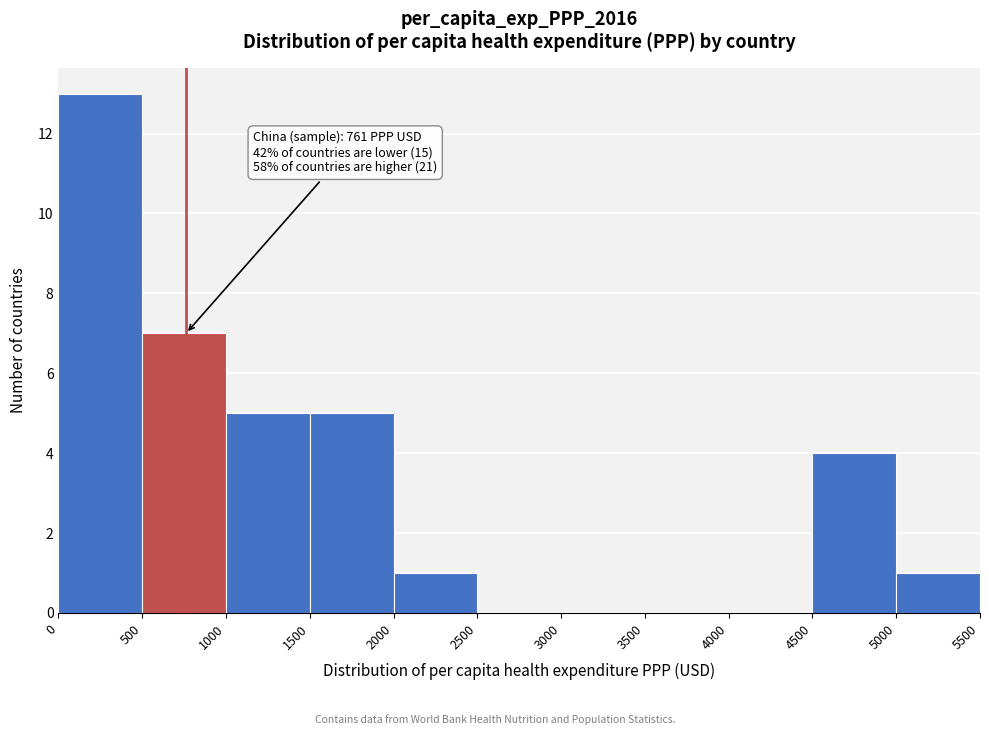

Which range on the x-axis has the tallest bar?

0 to 500